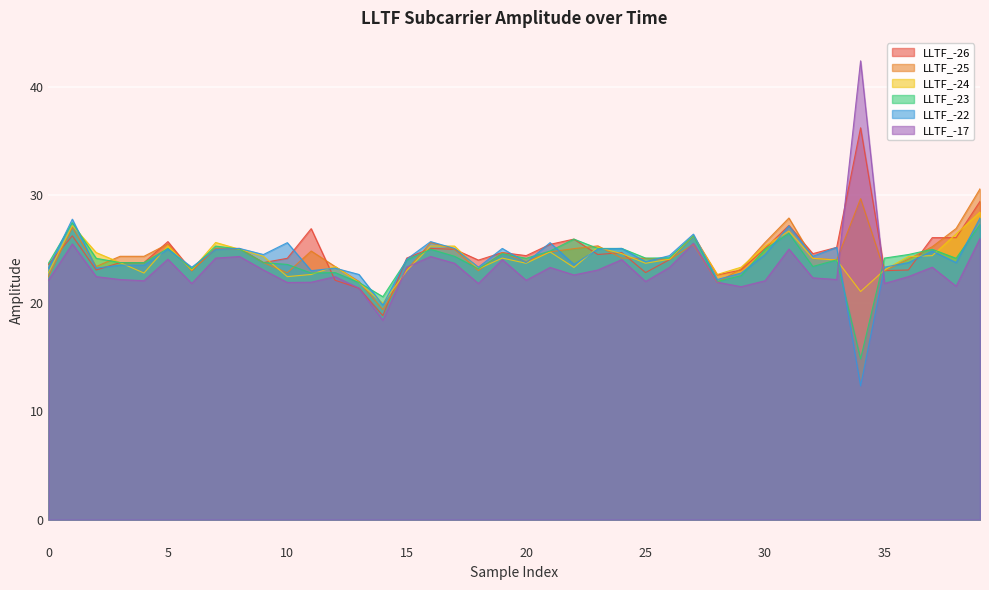

Which series has the largest range (max minus min)?

LLTF_-17